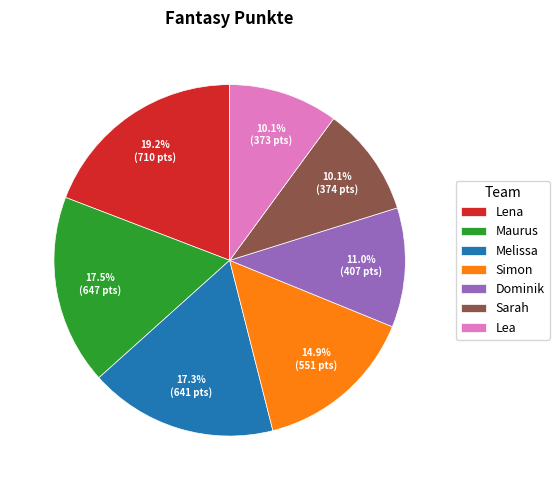

The Melissa slice represents 3% of the pie. True or false?

False